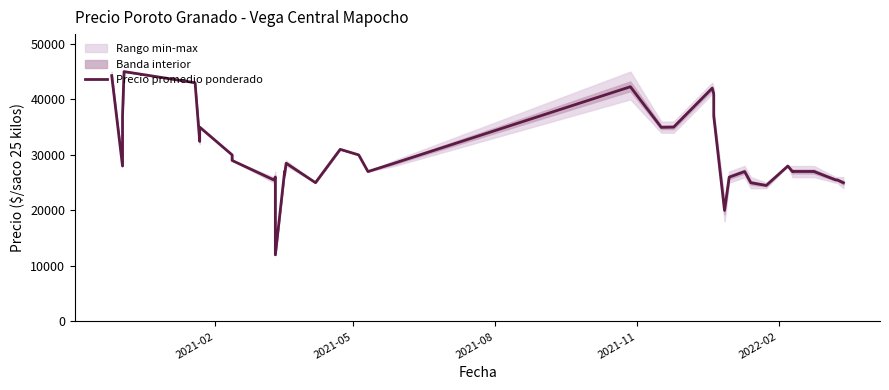

Reading left to right, transcribe all the data shown in this chart.

44273	28000	37000	45000	43000	32444	35000	30000	29000	25500	26000	23000	12000	27000	26500	28500	25000	31000	30000	27000	28500	42273	34960	35000	42016	40987	36990	20000	25987	27000	24987	24500	28000	26987	27016	27016	27000	25500	25500	24984